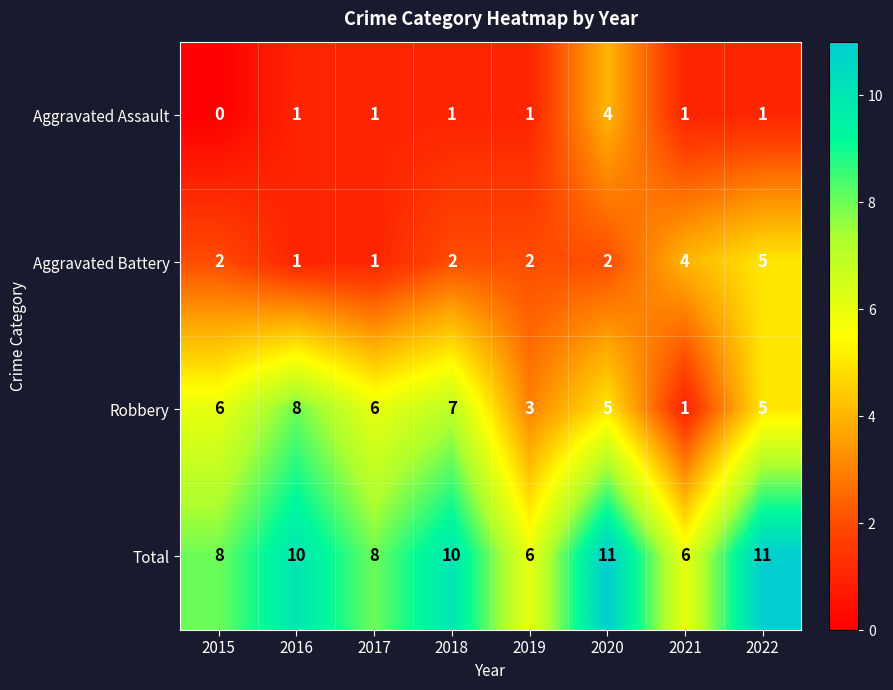

What is the average value of the Total series?

9